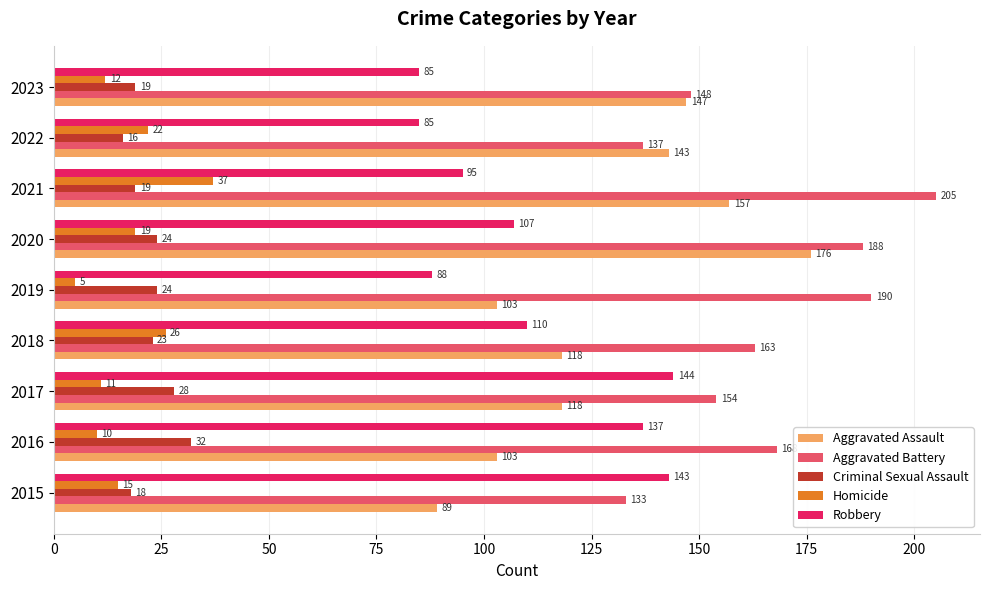

Which category has the lowest value in the Homicide series?

2019